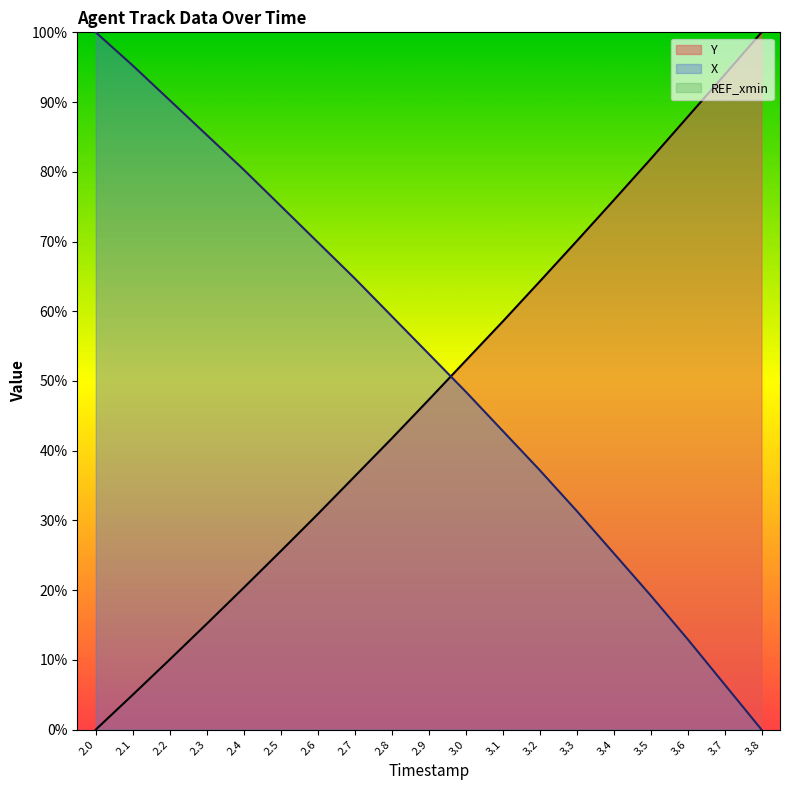

Which series changed the most between 2.8 and 2.9?

Y